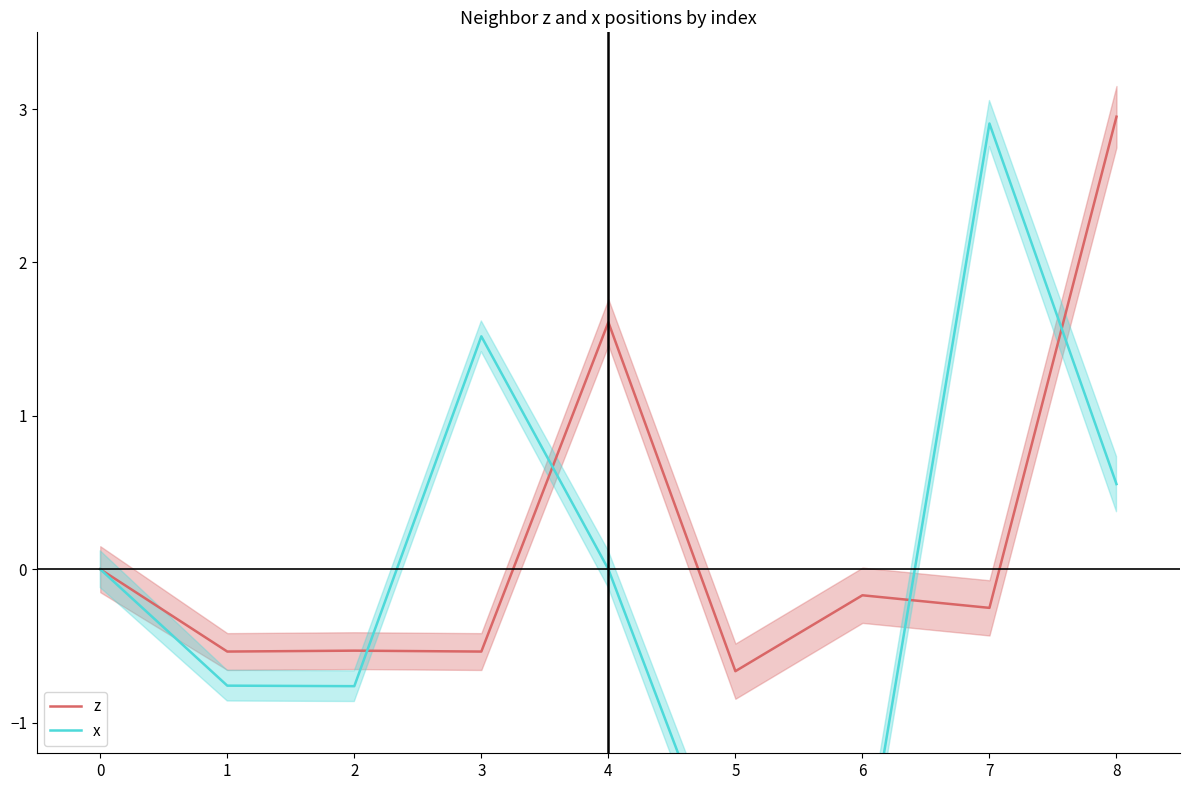

The value of z at 8 is 1.1. True or false?

False